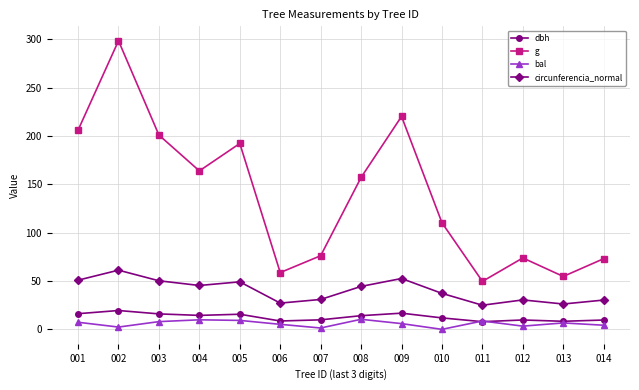

Where is the first local minimum for circunferencia_normal?

004